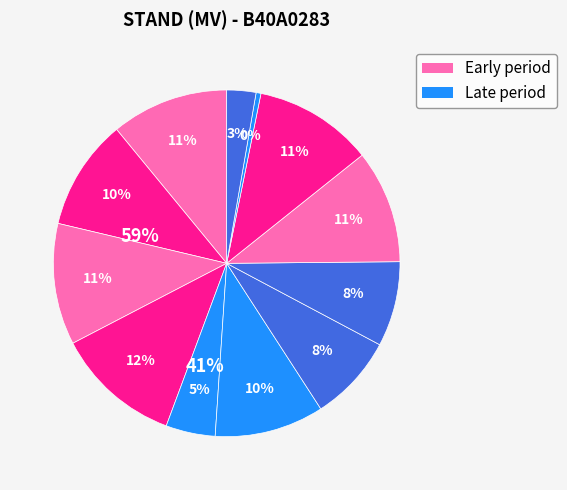

How many segments does this pie chart have?

12